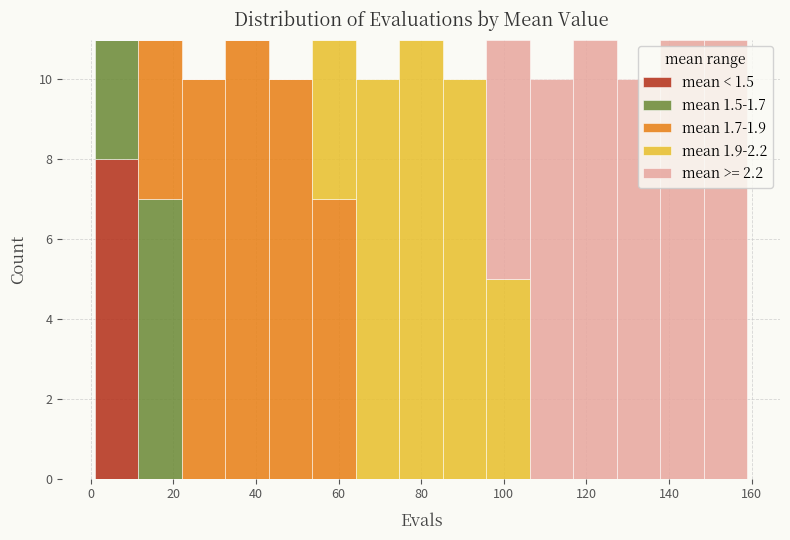

Reading left to right, list every stacked bar in this chart as the range it spans on the x-axis followed by its total height. Neither the bar edges nor the heights are printed on the chart, so give them approximately, as read against the axes.

2 to 12: 11
12 to 22: 11
22 to 32: 10
32 to 44: 11
44 to 54: 10
54 to 64: 11
64 to 74: 10
74 to 86: 11
86 to 96: 10
96 to 106: 11
106 to 116: 10
116 to 128: 11
128 to 138: 10
138 to 148: 11
148 to 160: 11